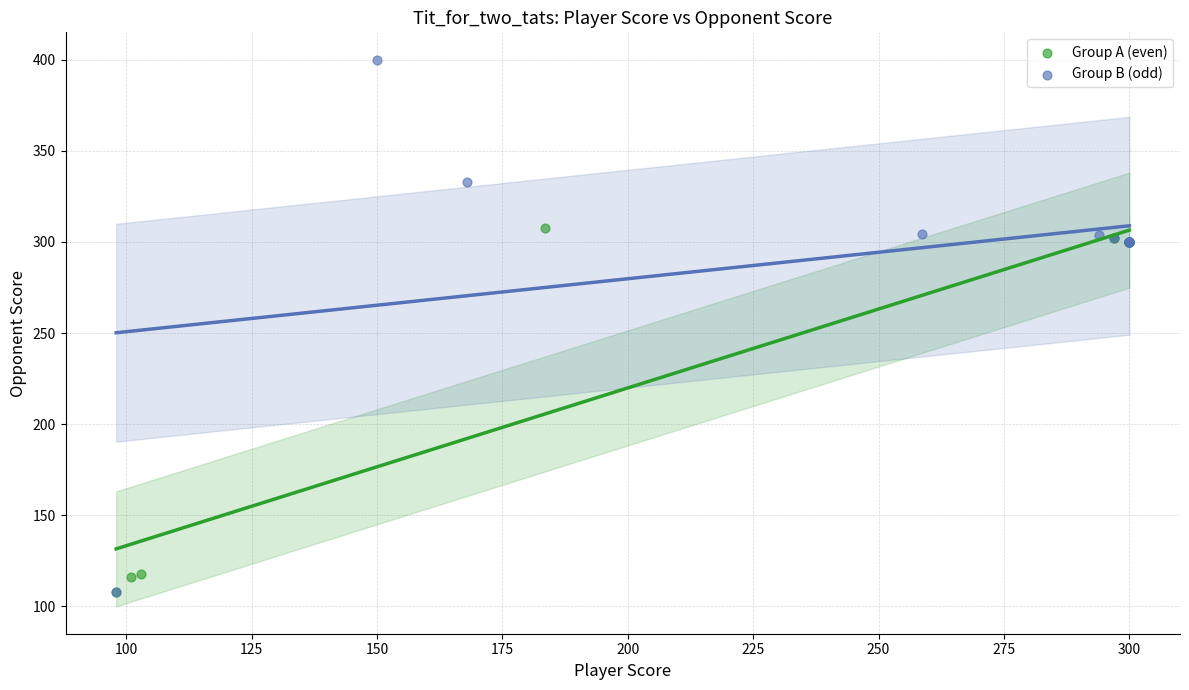

Which series reaches the maximum Y coordinate?

Group B (odd)